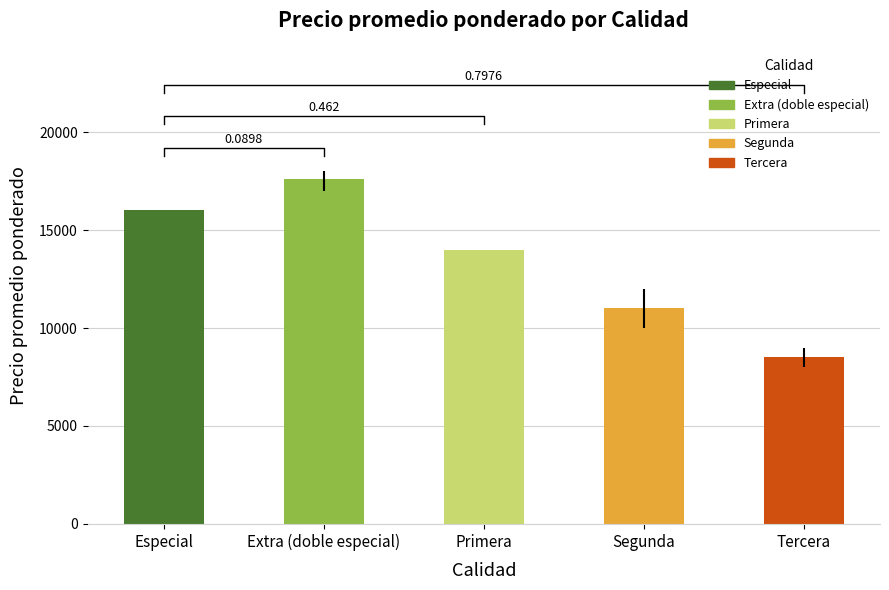

What is the label of the 1st bar from the left?

Especial